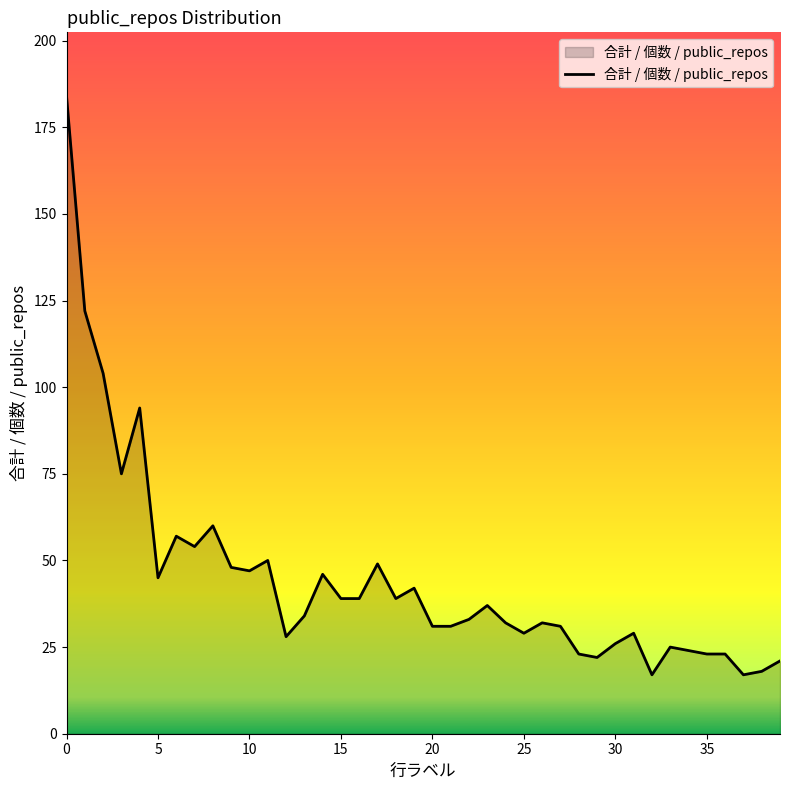

What is the smallest value displayed?

17